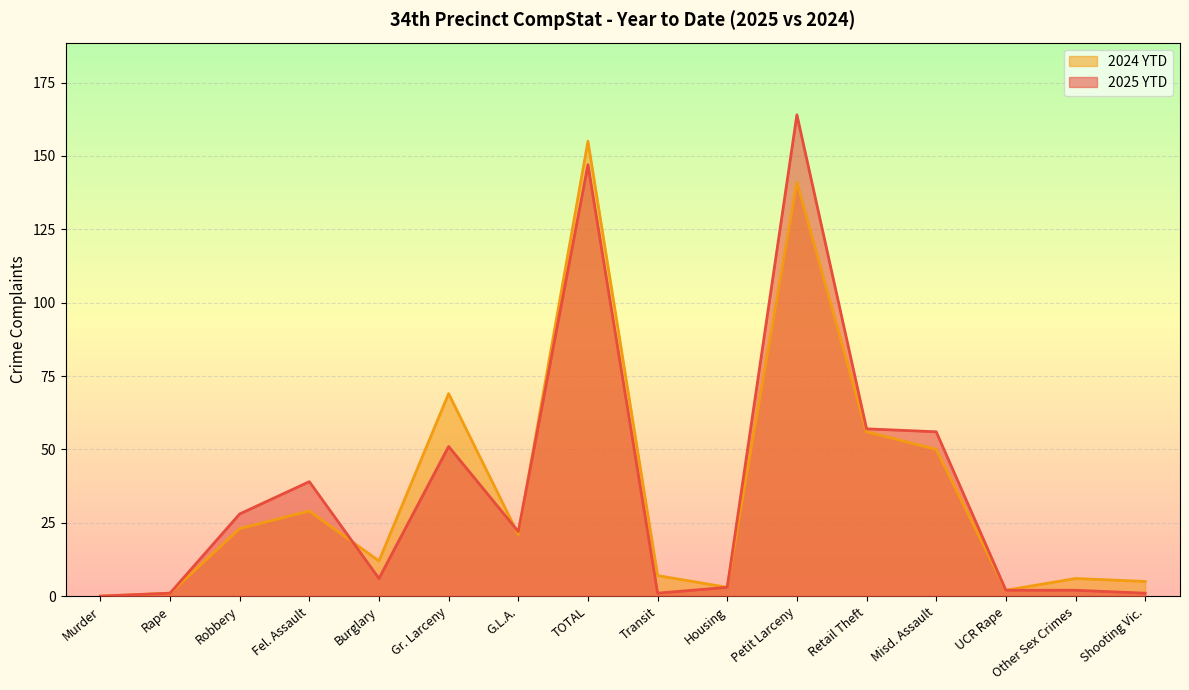

What is the approximate value of 2024 YTD at Misd. Assault?

50